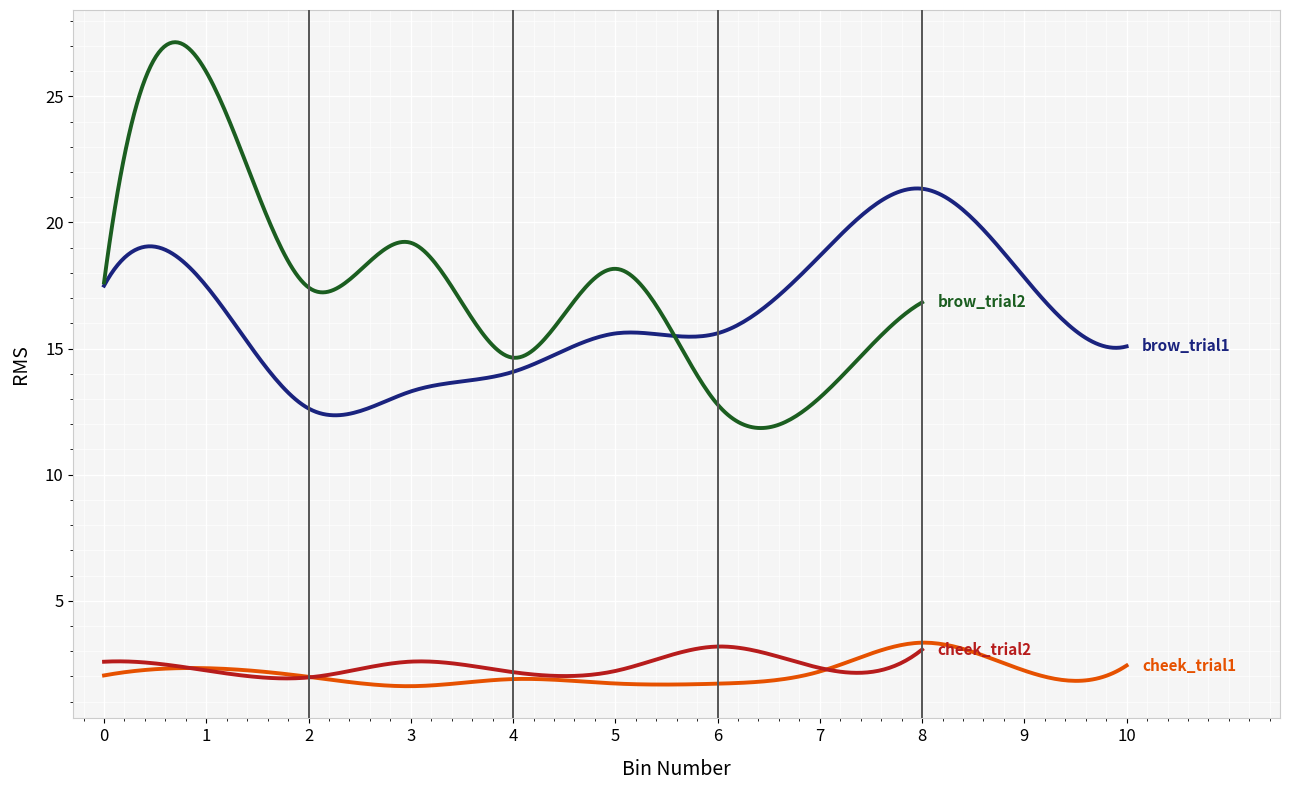

At which label does brow_trial1 reach its minimum?

2